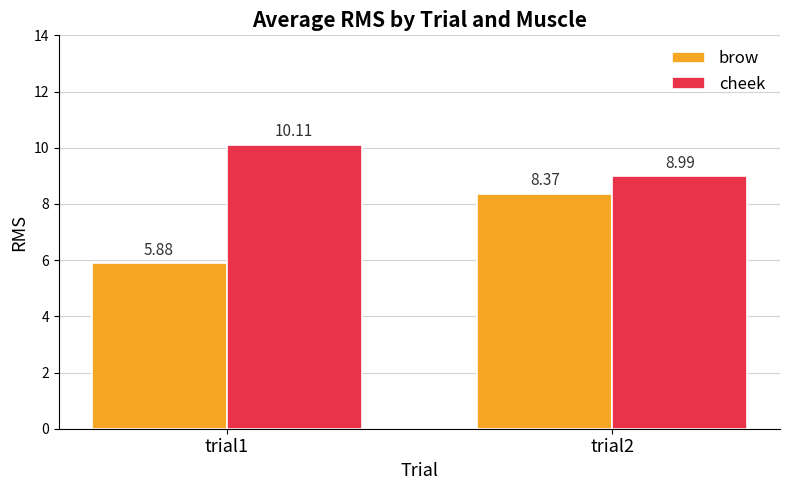

Which series has the widest spread of values?

brow